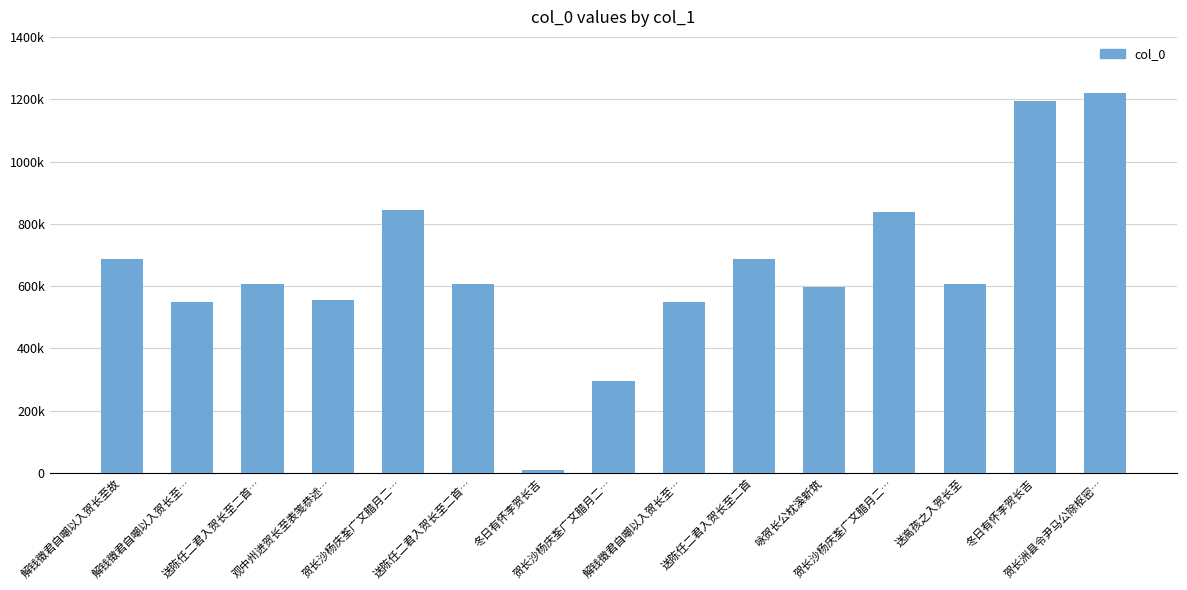

What is the difference between the maximum and second lowest values?

921928